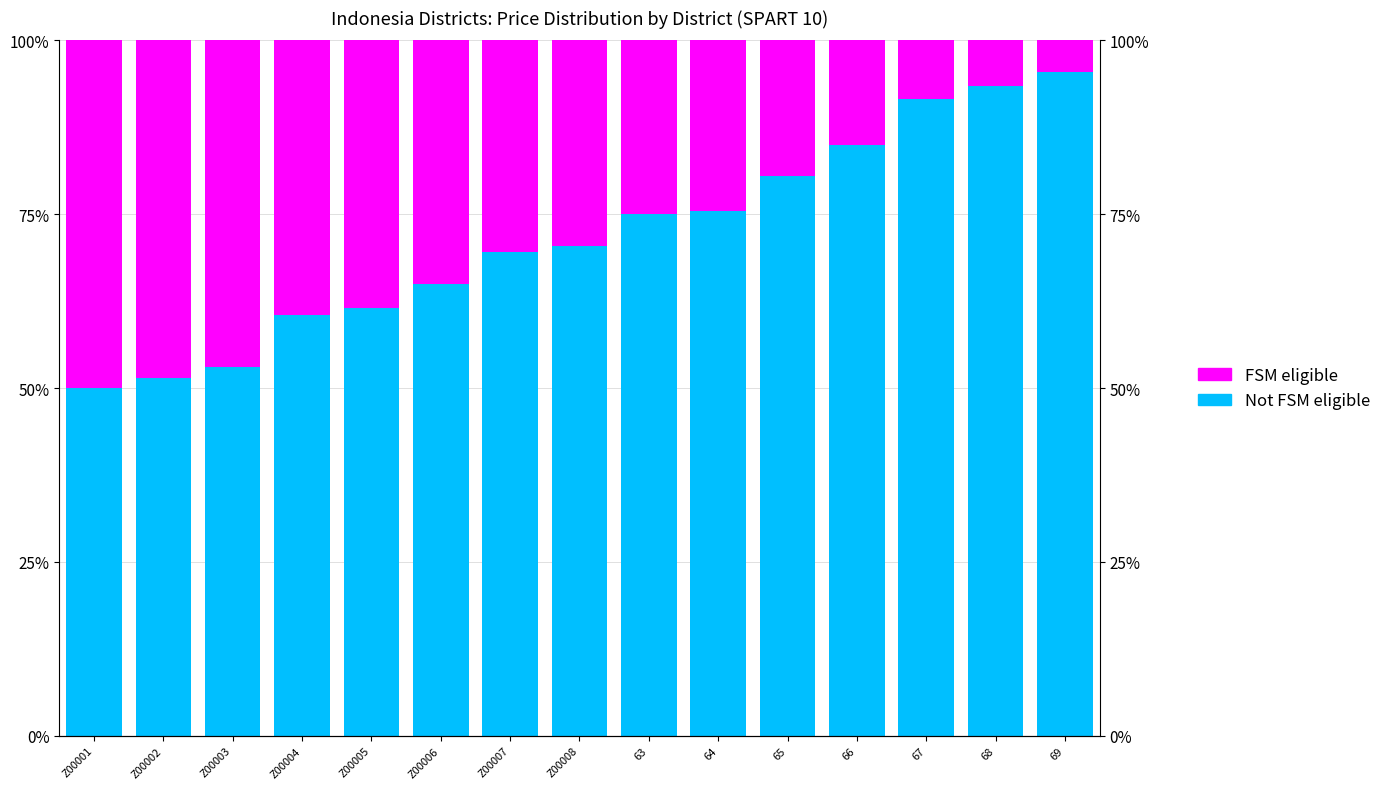

How many categories are shown in the chart?

15